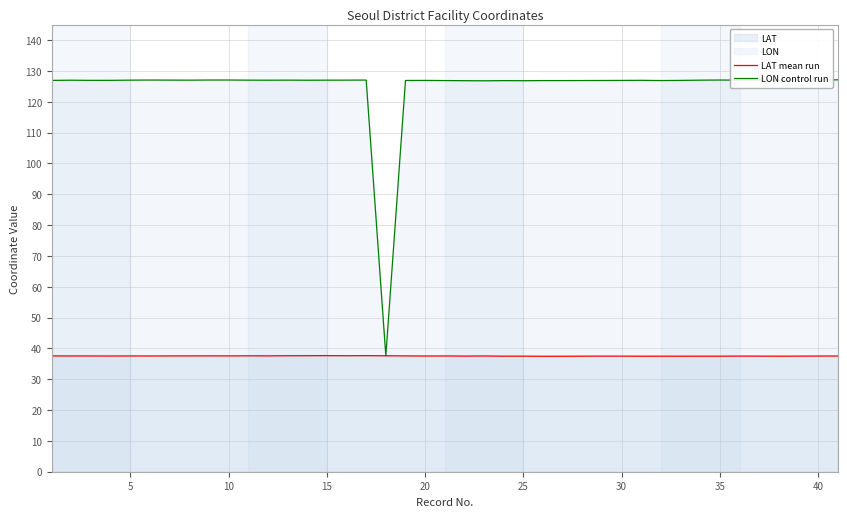

What is the difference between the maximum and second lowest values in the LON control run series?

0.3